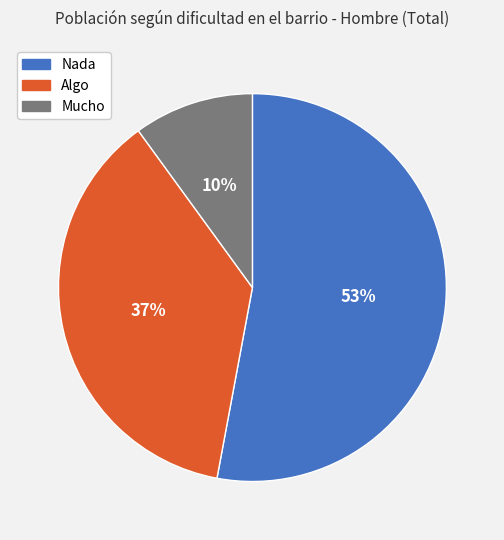

Is there a majority slice in this chart?

Yes